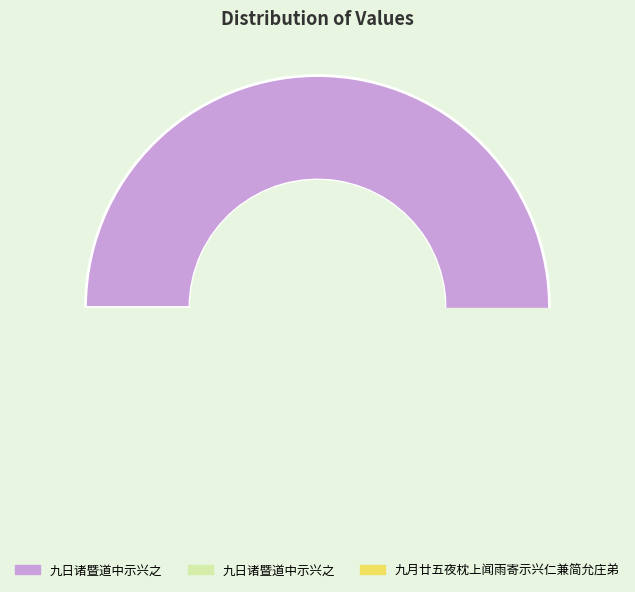

Count the number of slices in the pie.

3